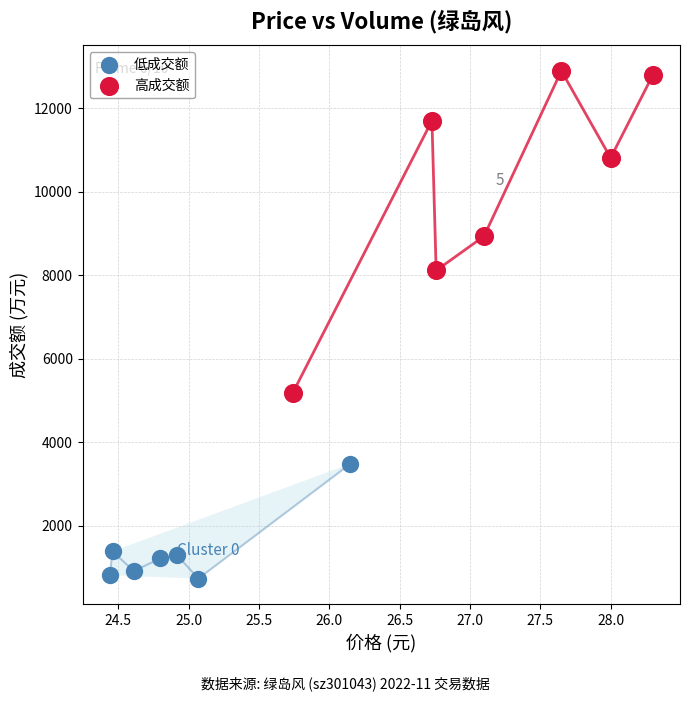

Which series has the largest Y range (max minus min)?

高成交额